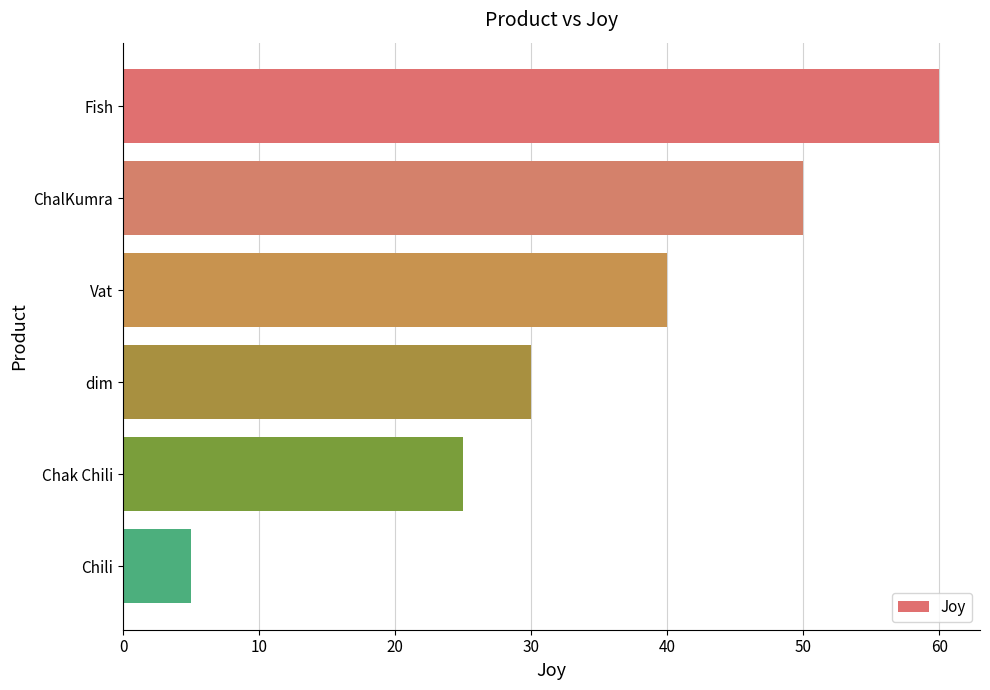

Where is the data nearest to the value 32?

dim